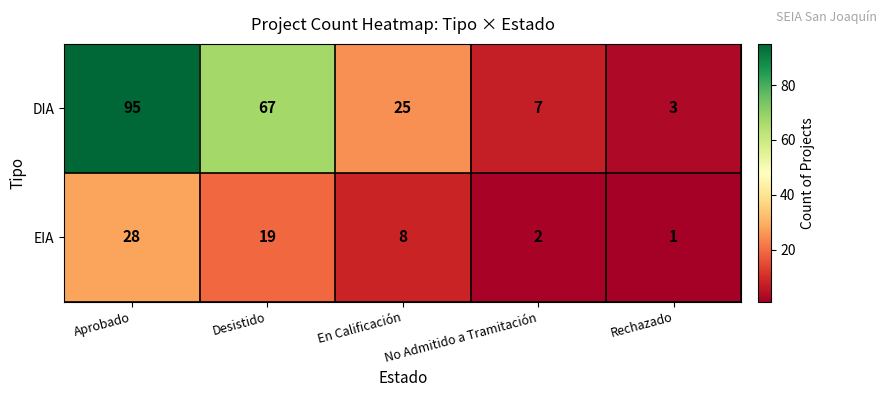

The EIA series shows 8 at En Calificación. True or false?

True